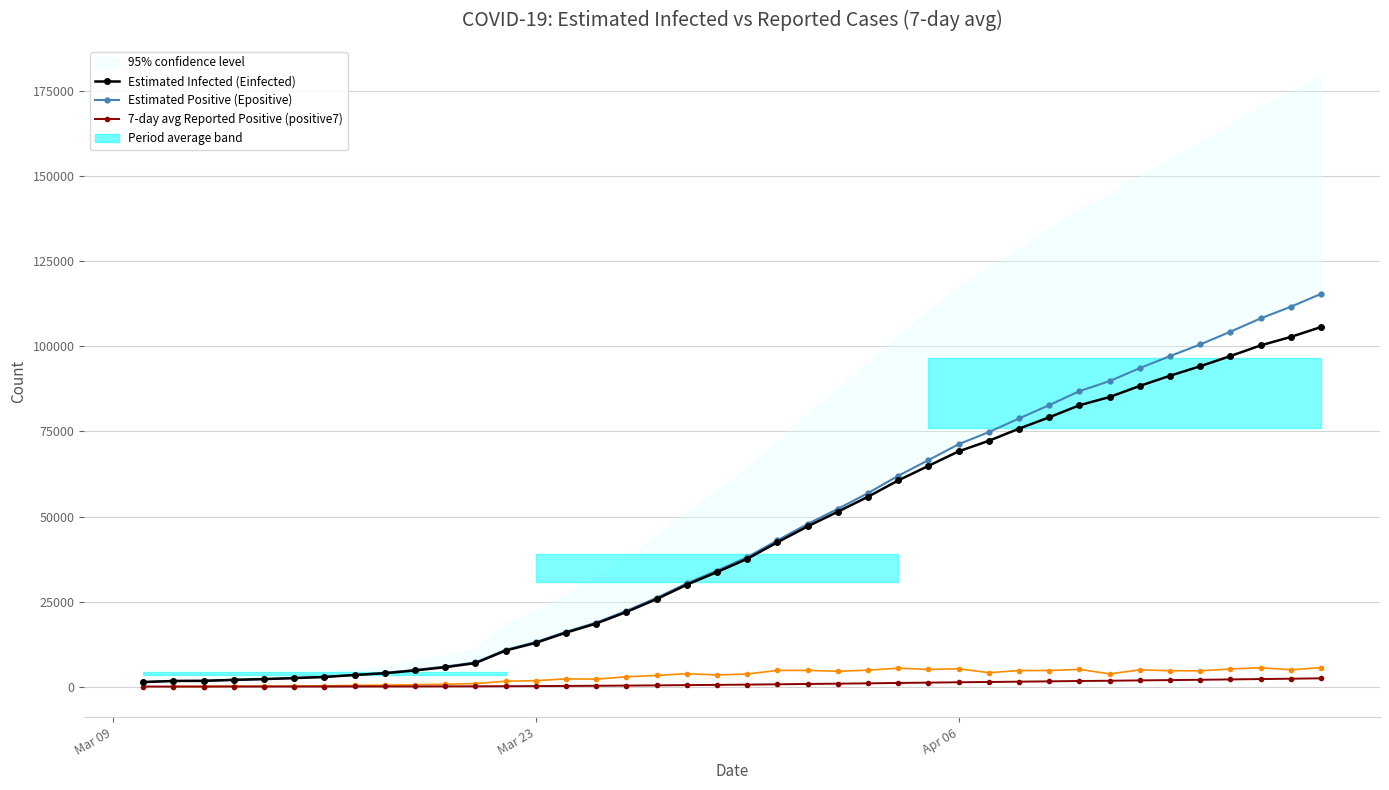

How many positive values does the Change in 7-day avg ×50 (dif_pos7) series have?

39